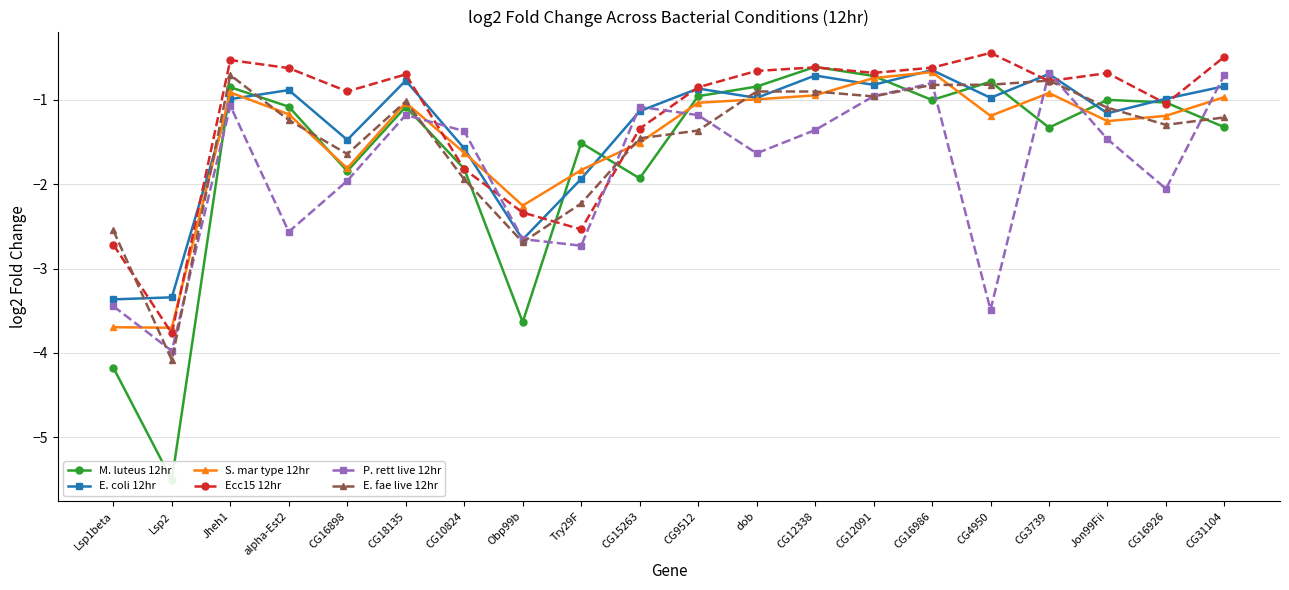

What is the lowest value of the P. rett live 12hr series?

-4.0